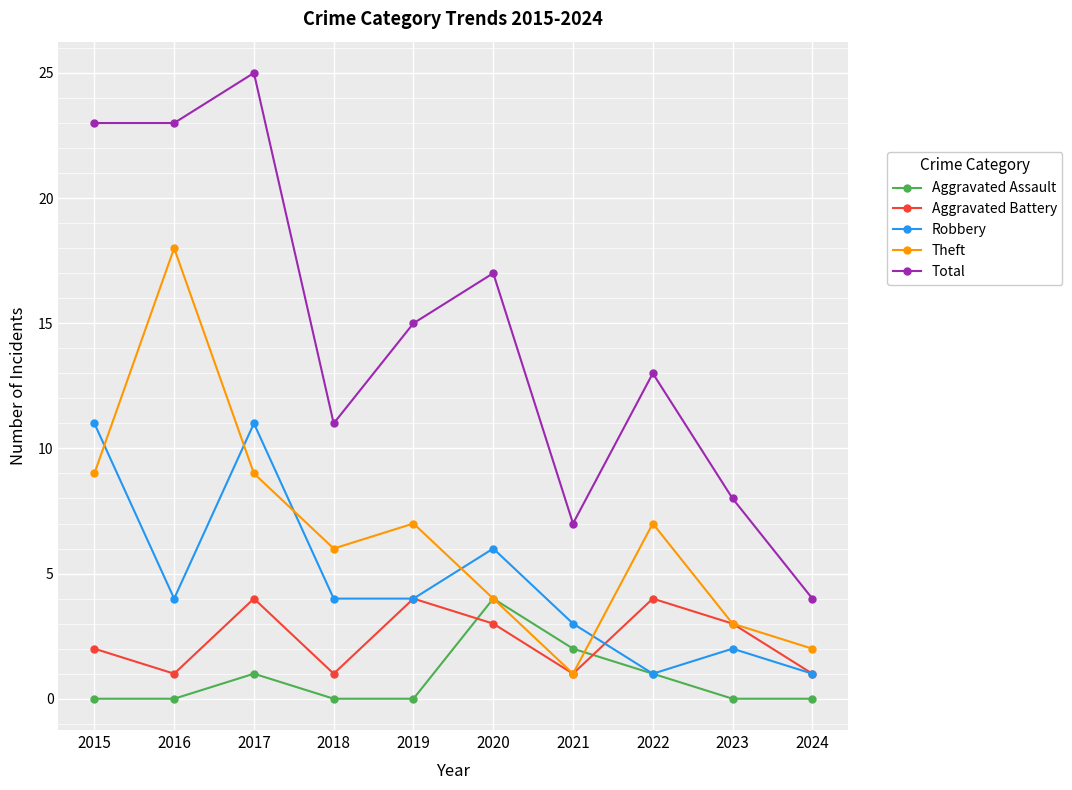

At which label does Total reach its peak?

2017